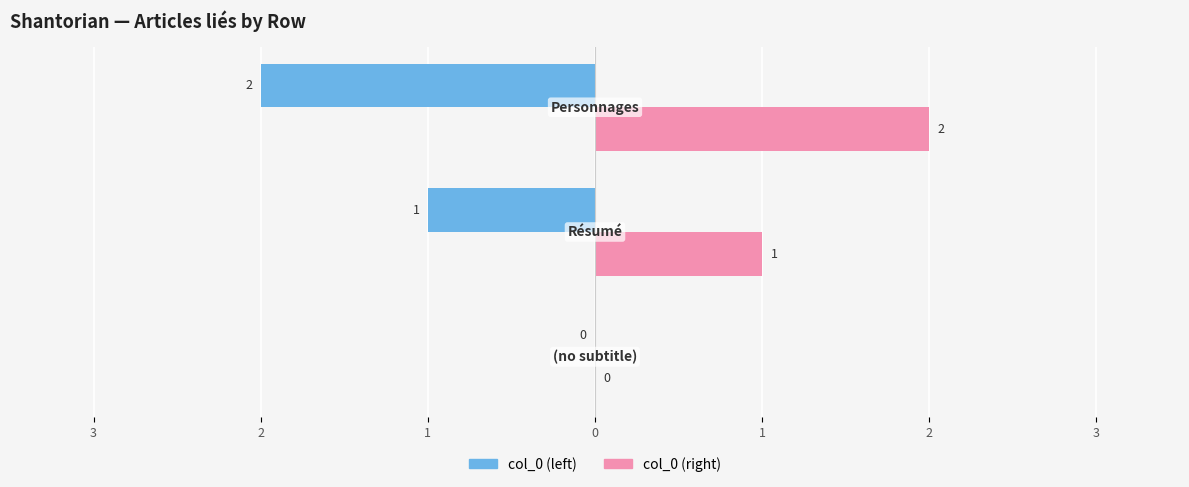

What is the difference between the maximum and minimum values in the col_0 (right) series?

2